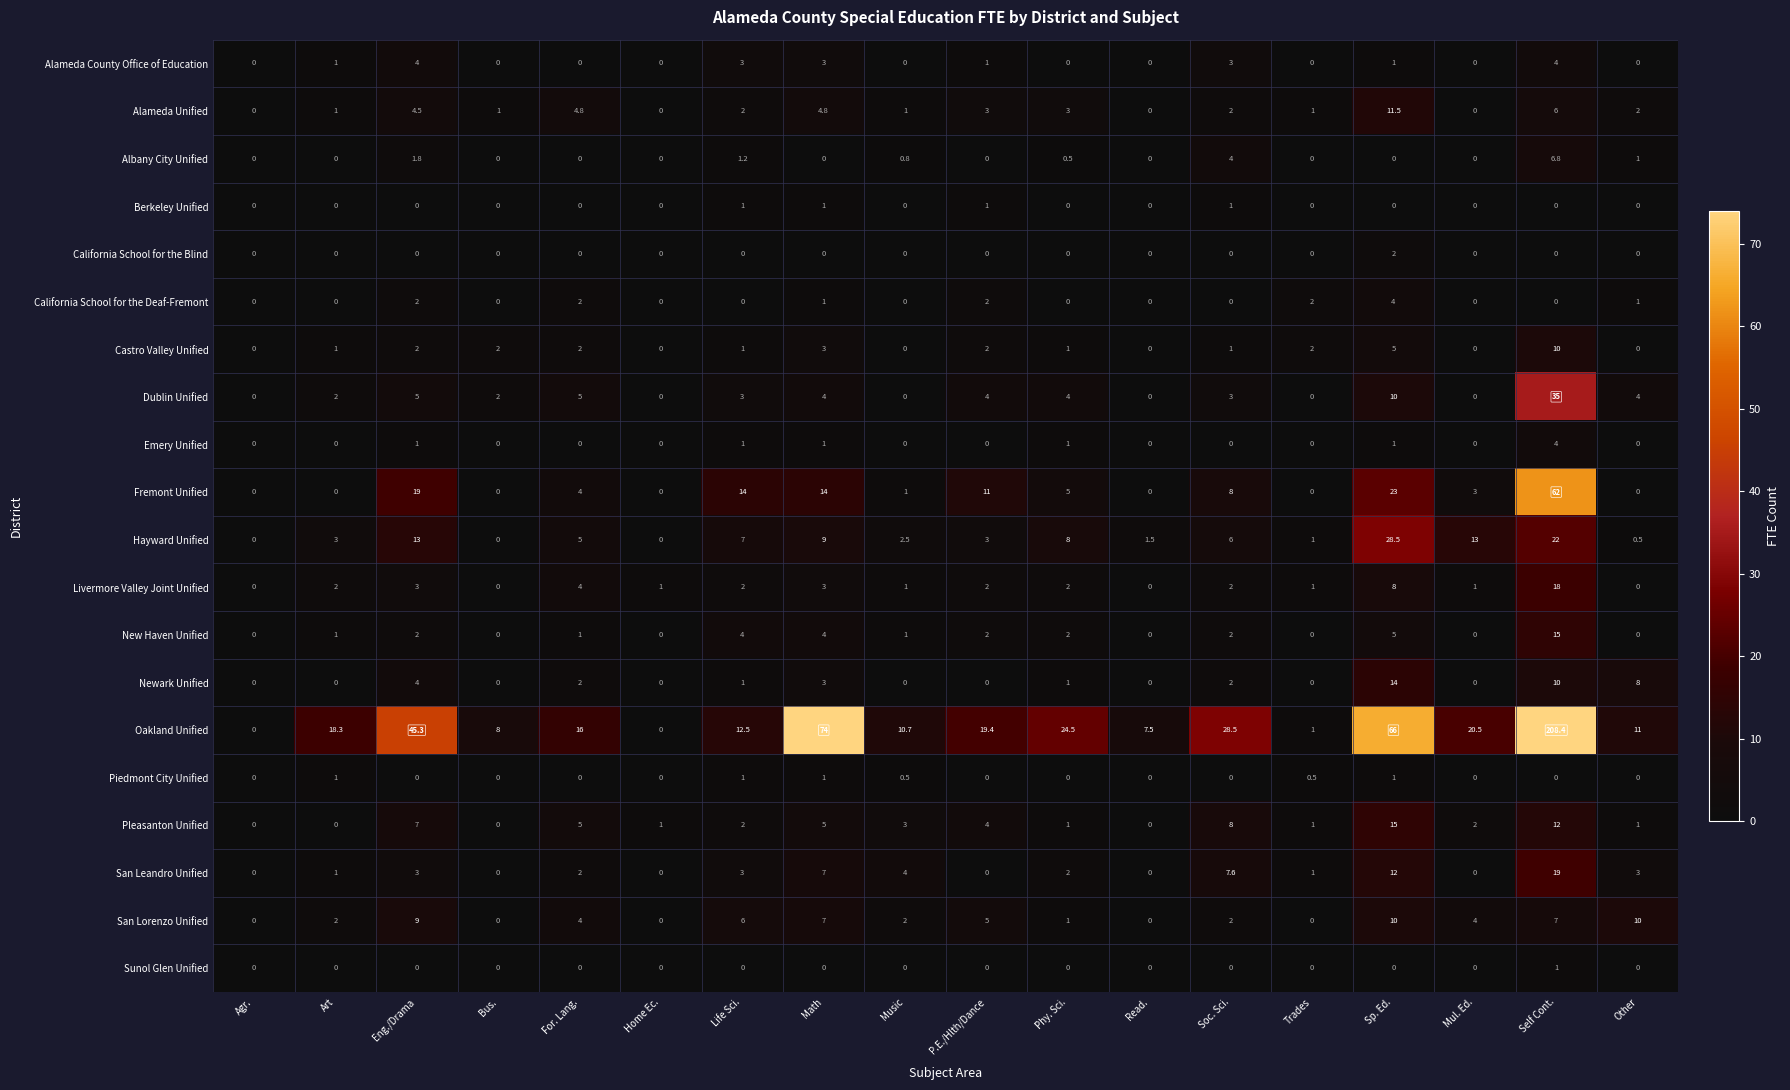

How many categories are shown in the chart?

18